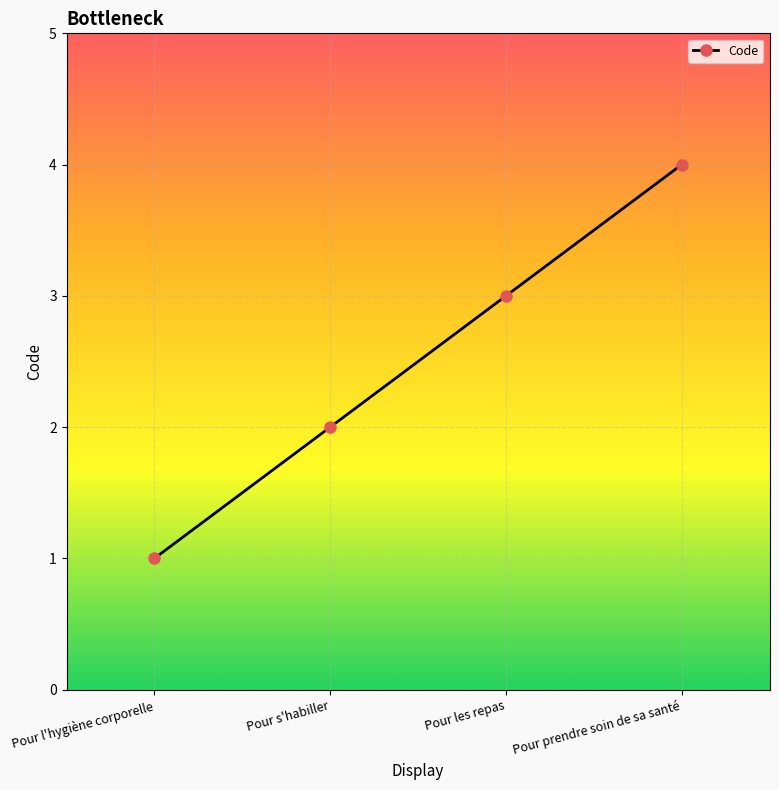

Rank the categories by value from highest to lowest.

Pour prendre soin de sa santé, Pour les repas, Pour s'habiller, Pour l'hygiène corporelle